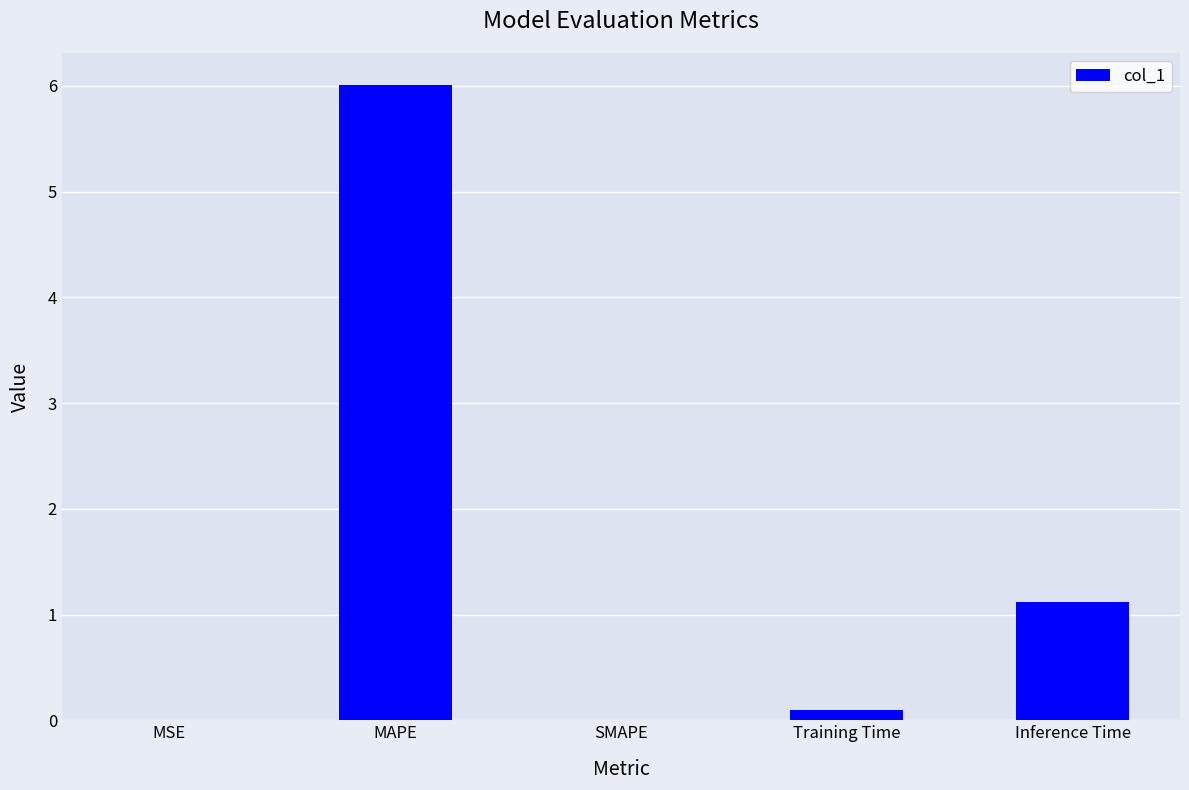

The chart shows a value of 4.2 at SMAPE. True or false?

False